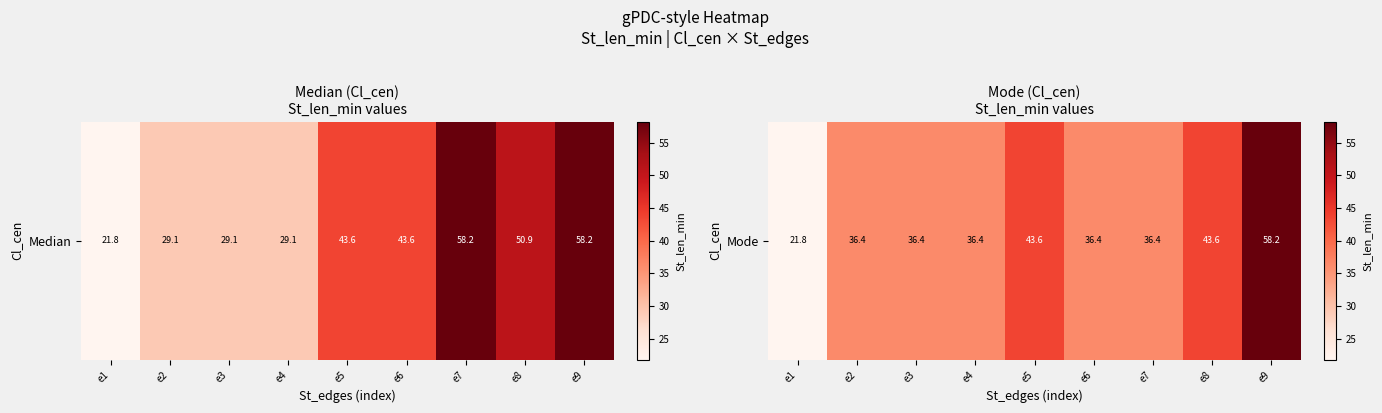

What value does the data have at e1?

21.8